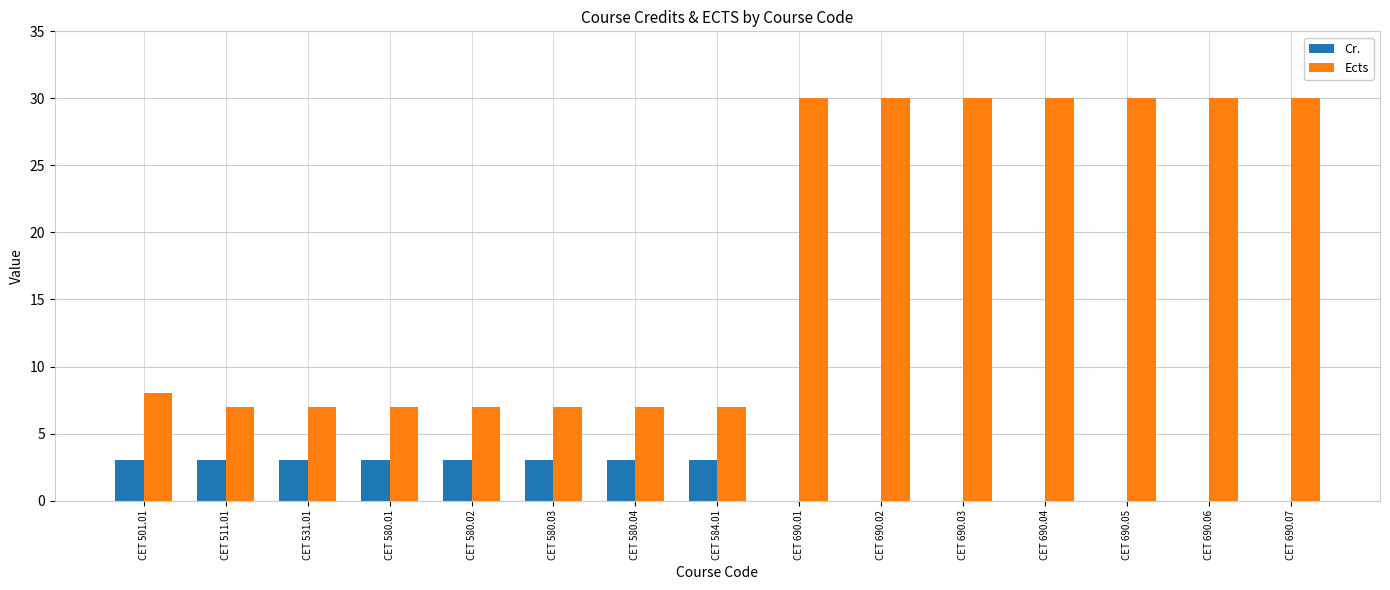

What is the greatest value displayed?

30